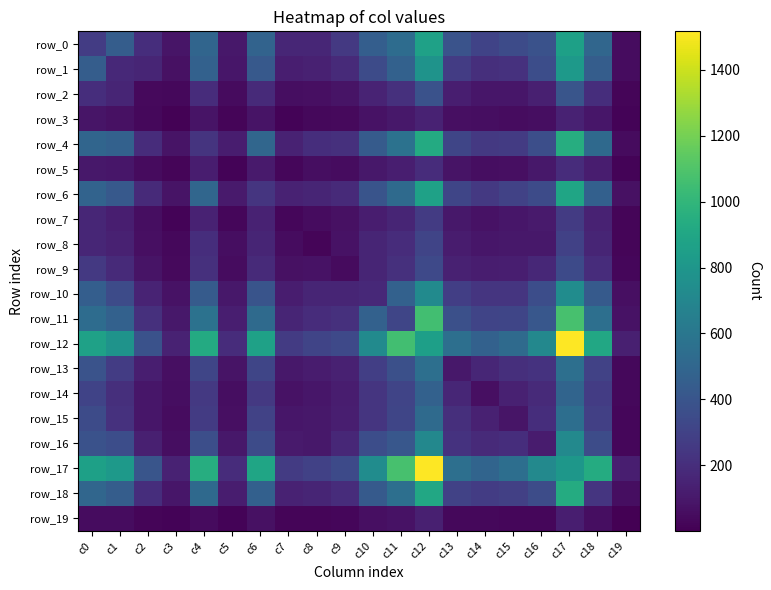

What is the highest value of the row_15 series?

549